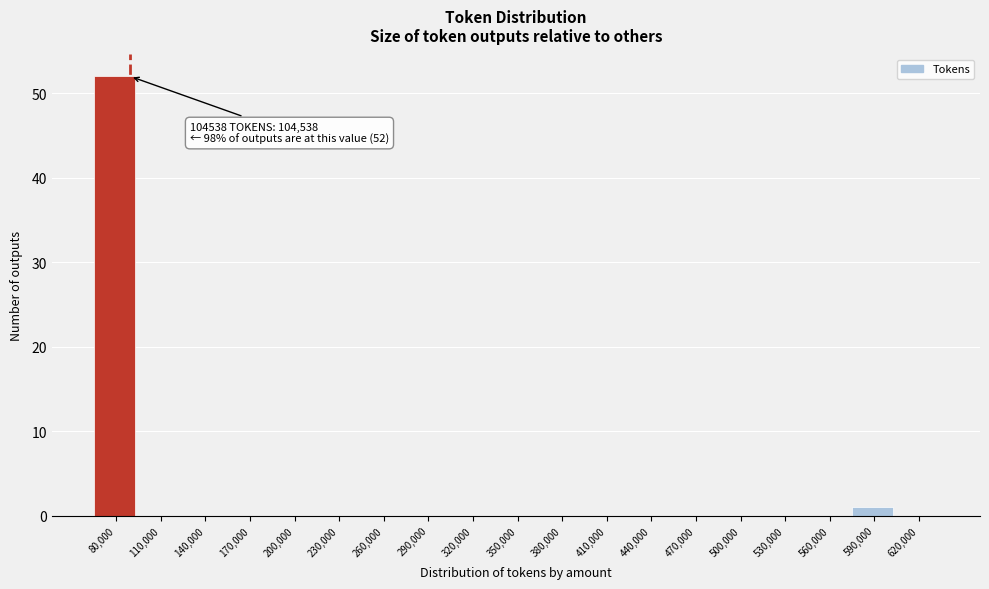

Reading left to right, extract all data points from this chart.

80,000=52	110,000=0	140,000=0	170,000=0	200,000=0	230,000=0	260,000=0	290,000=0	320,000=0	350,000=0	380,000=0	410,000=0	440,000=0	470,000=0	500,000=0	530,000=0	560,000=0	590,000=1	620,000=0